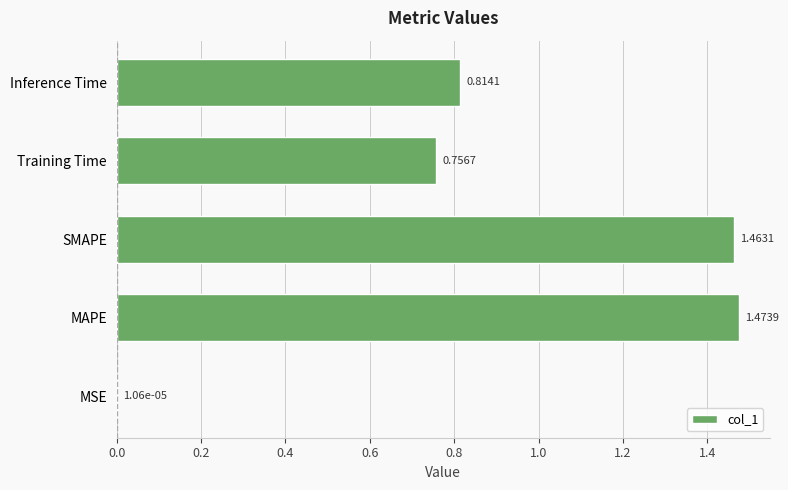

Which category has the highest value across all series?

MAPE